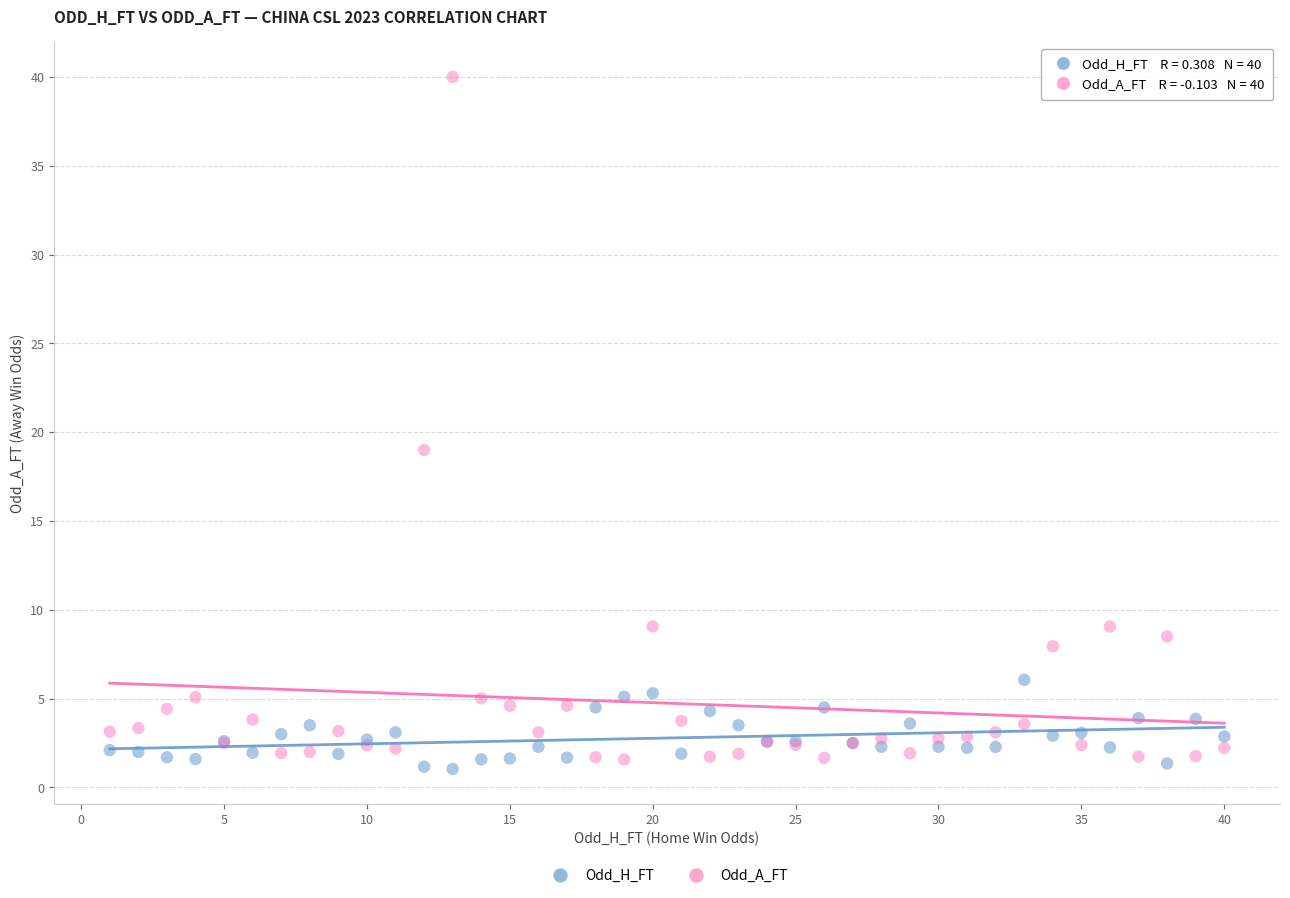

What is the X range (max minus min) for the scatter plot?

39.0